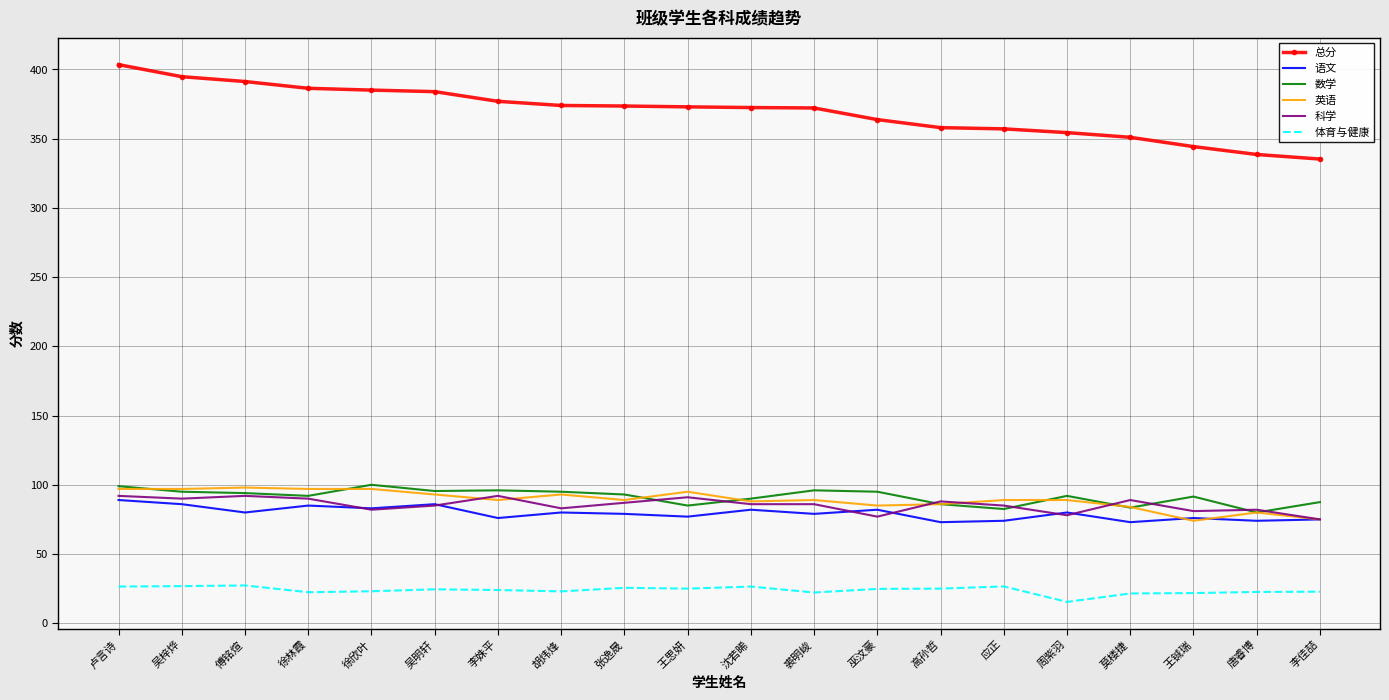

Is the value of 总分 at 徐林霞 greater than the value of 数学 at 傅铭煊?

Yes